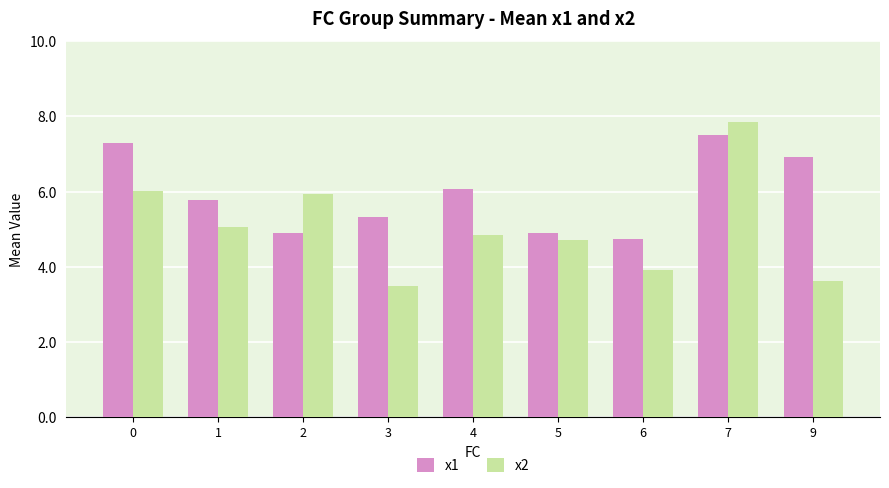

What is the smallest value displayed?

3.5